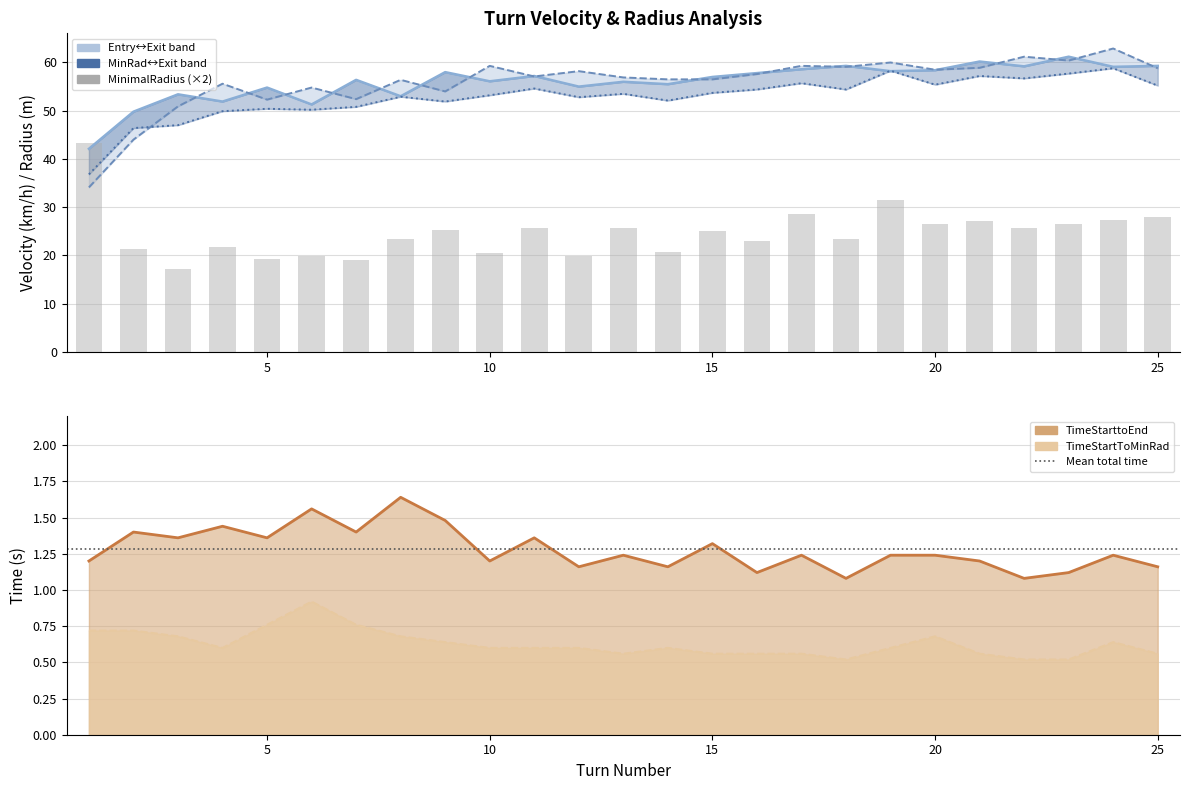

The VelocityAtMinRadius series shows 36.8 at 1. True or false?

True